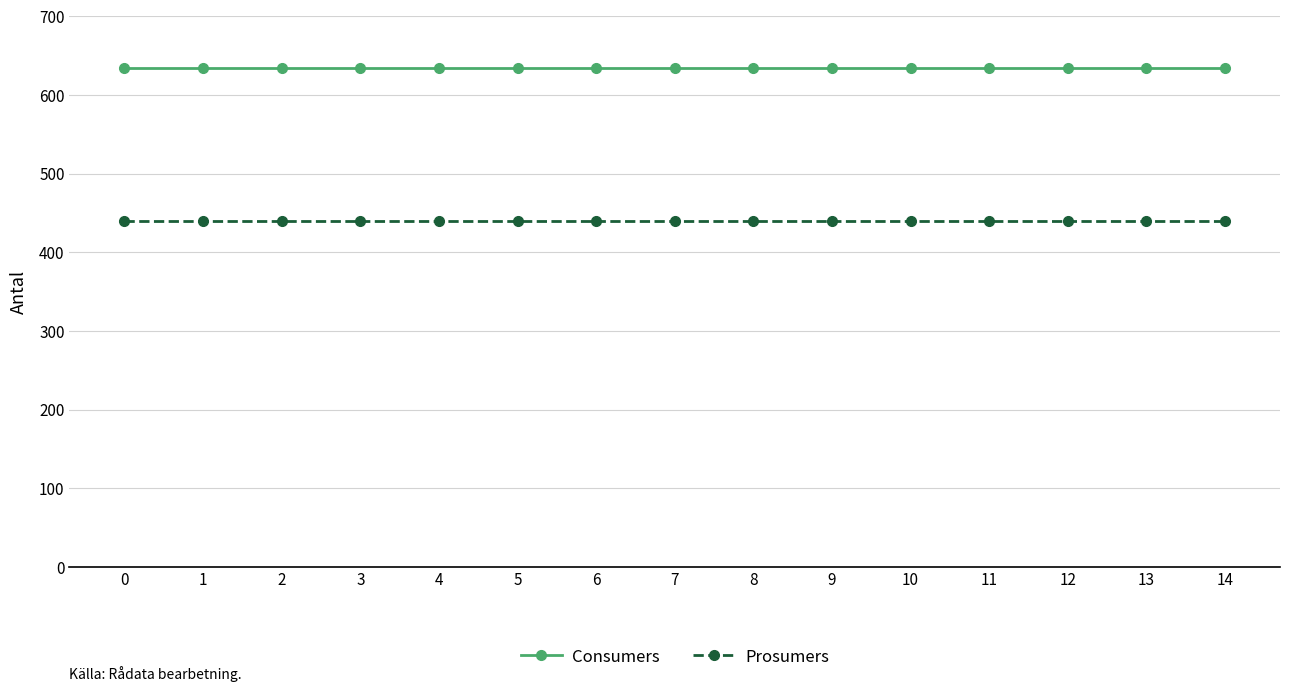

What value does the Prosumers series have at 6?

440